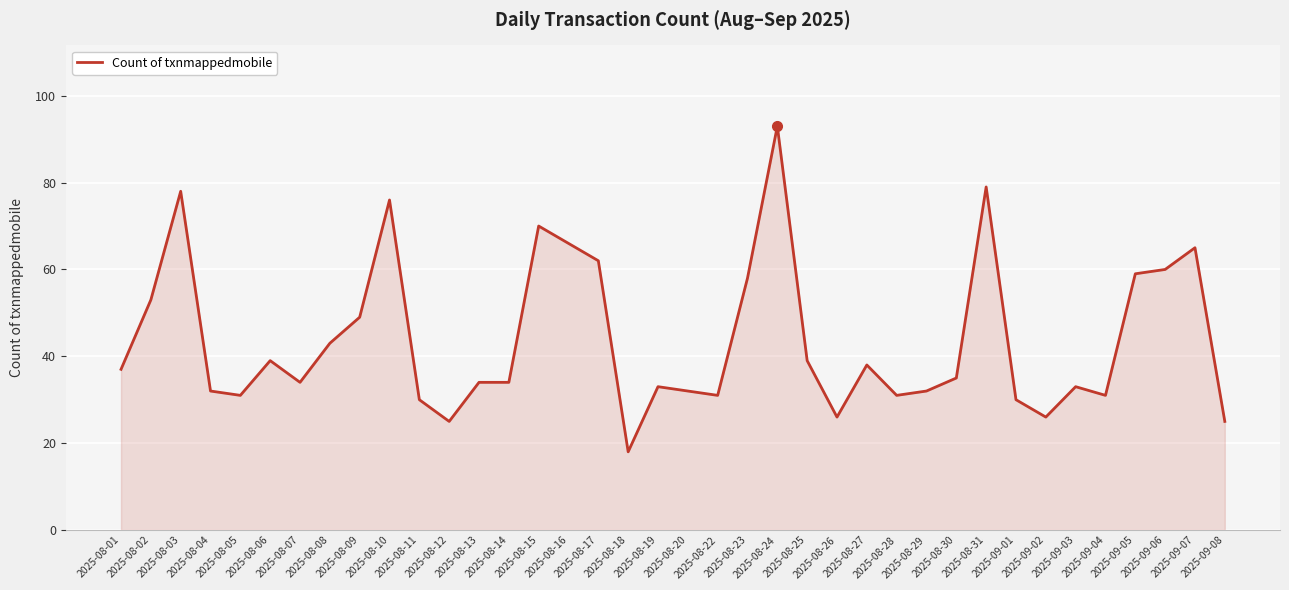

Between 2025-08-18 and 2025-08-09, which is larger?

2025-08-09